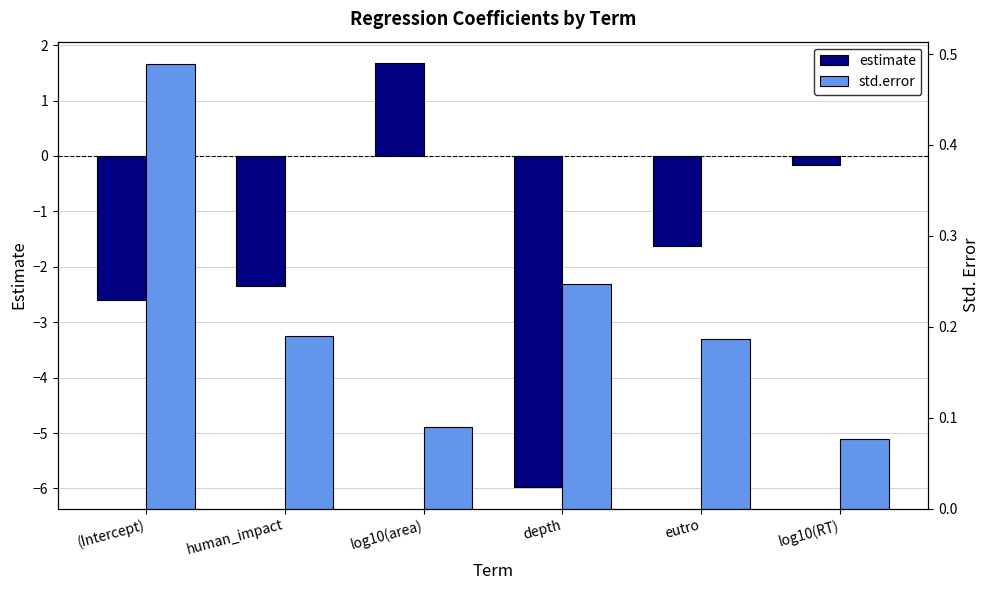

What is the spread (max minus min) of values at log10(RT)?

0.2